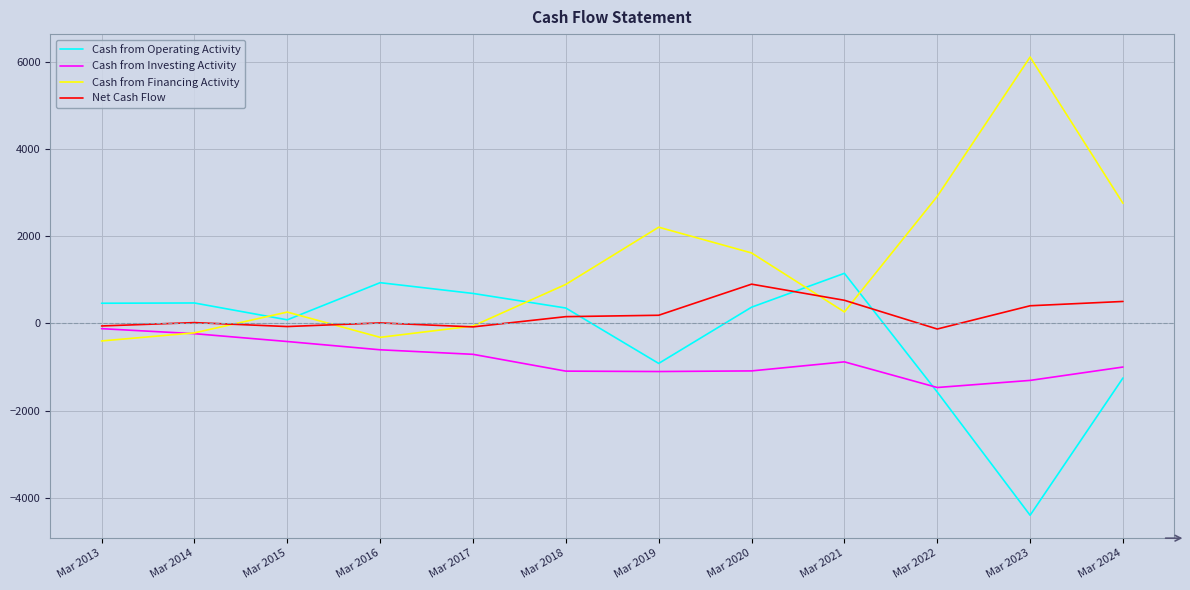

What is the sum of the Net Cash Flow values at Mar 2022 and Mar 2015?

-199